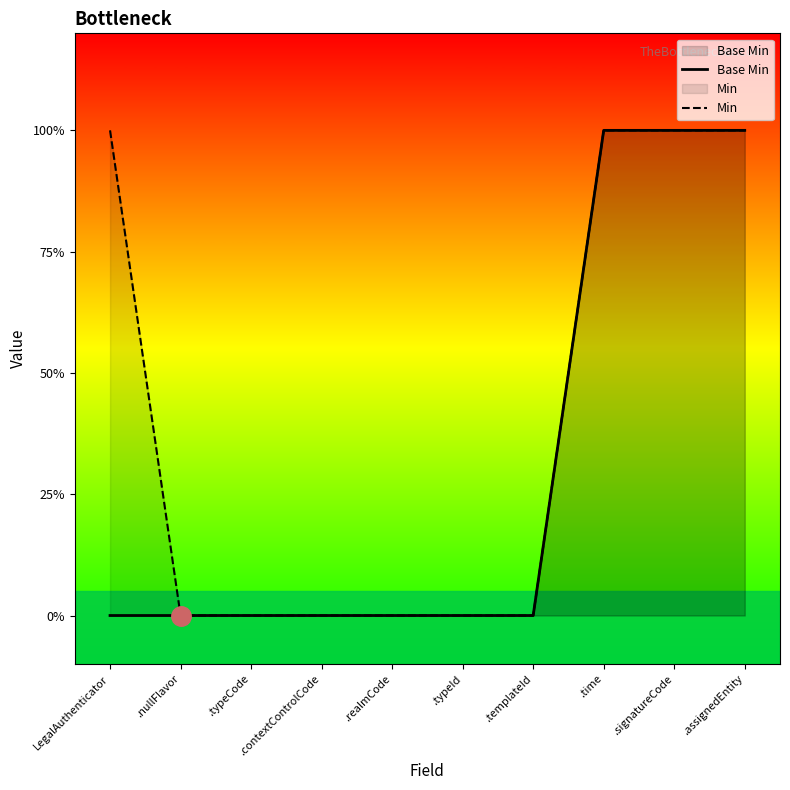

At which category is the sum across all series the highest?

.time